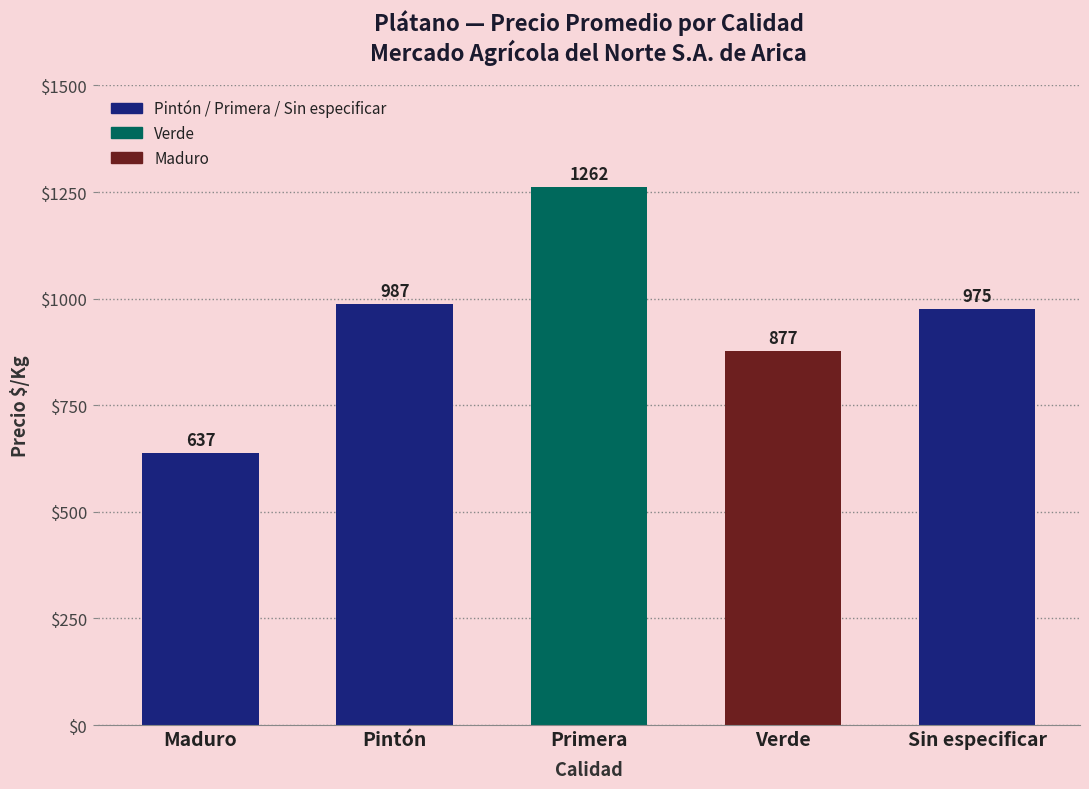

Reading left to right, list all the values displayed in this chart.

Maduro=637	Pintón=987	Primera=1262	Verde=877	Sin especificar=975